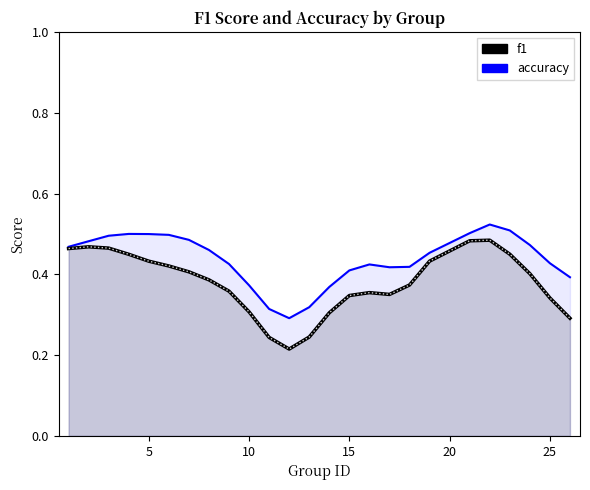

List the series in order of their peak value, lowest first.

f1, accuracy